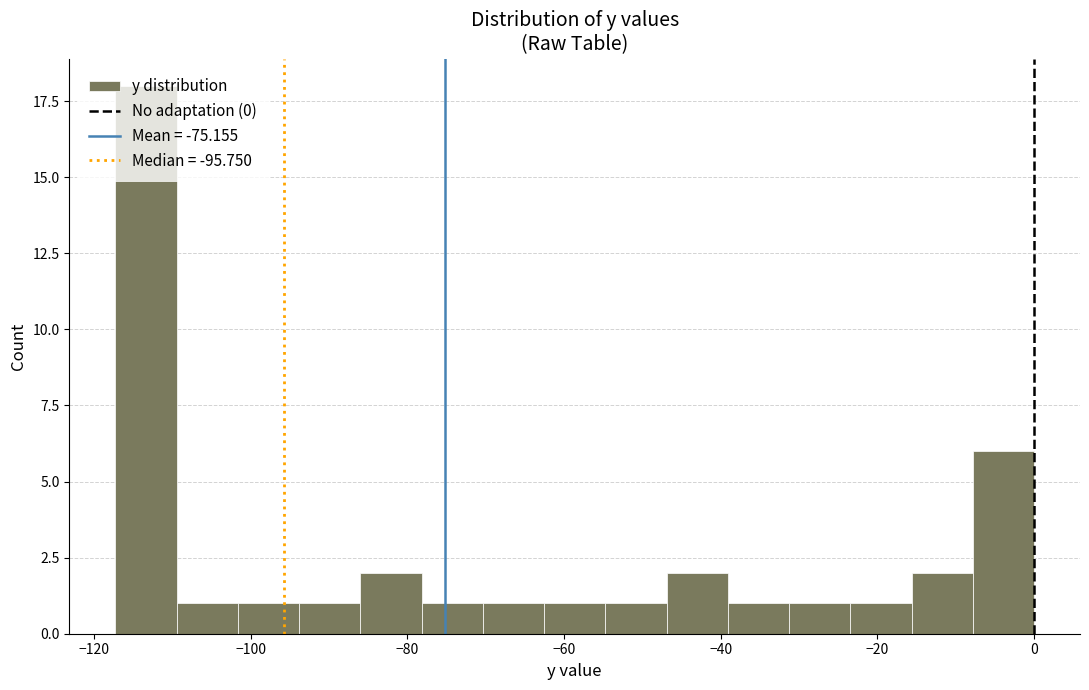

Read against the x-axis, roughly where is the centre of the tallest bar?

-114